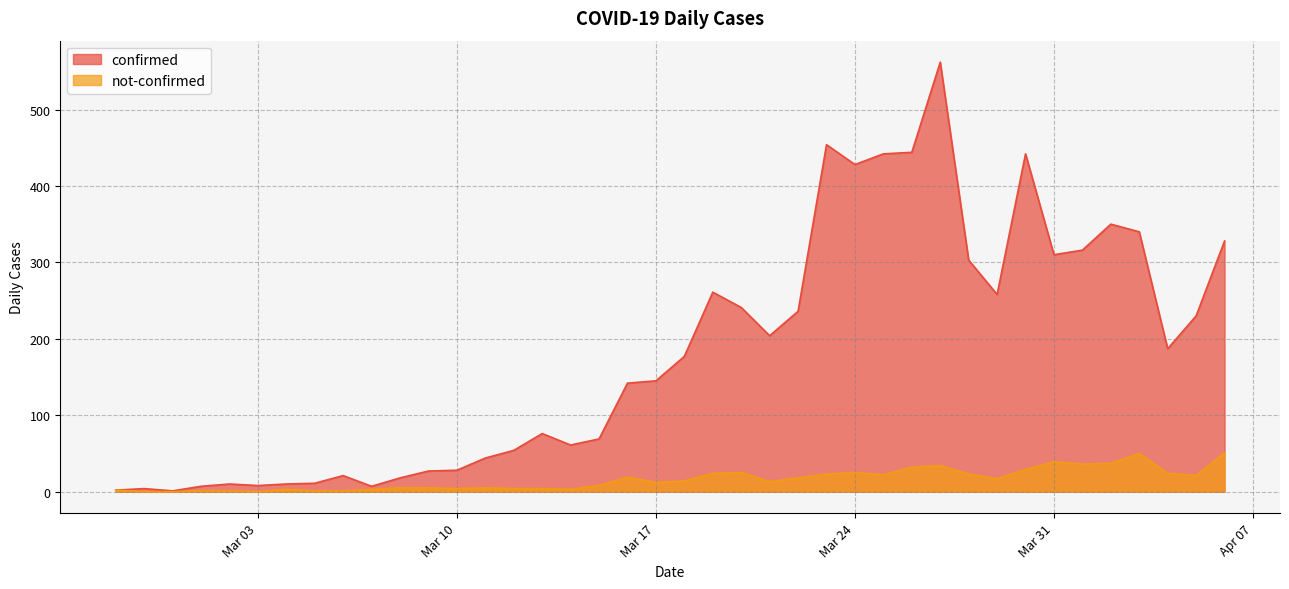

List the series in order of their overall mean, lowest first.

not-confirmed, confirmed